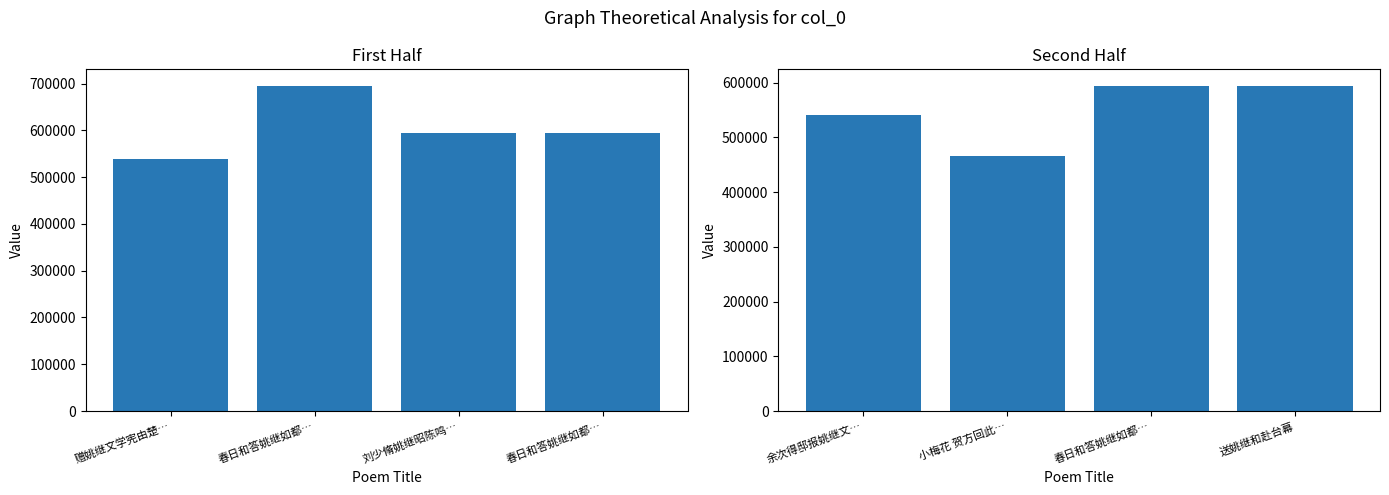

The value at 送姚继和赴台幕 is 594456. True or false?

True